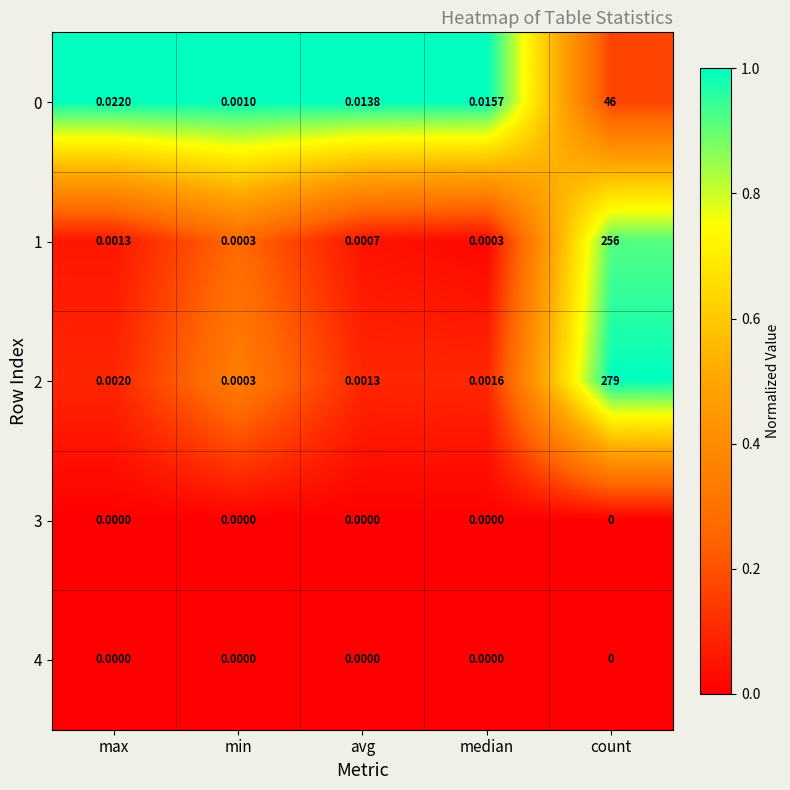

At which label is 0 closest to 23?

max